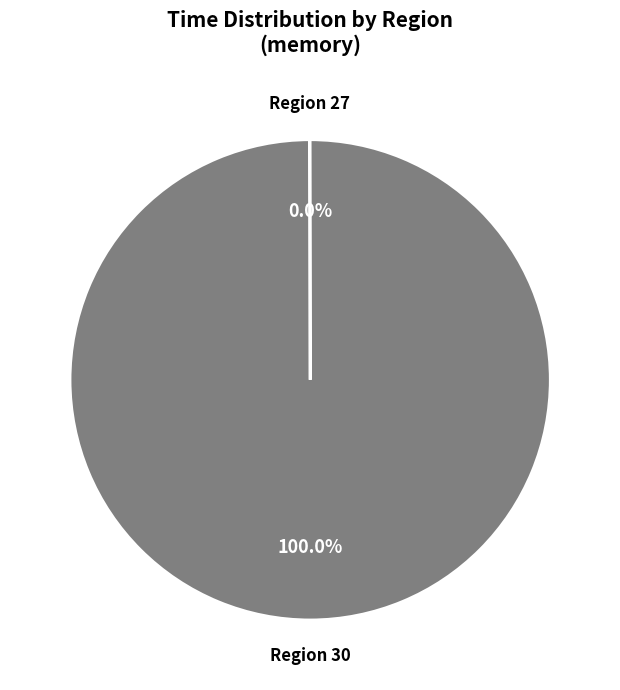

To the nearest percent, what is the average slice percentage?

50%